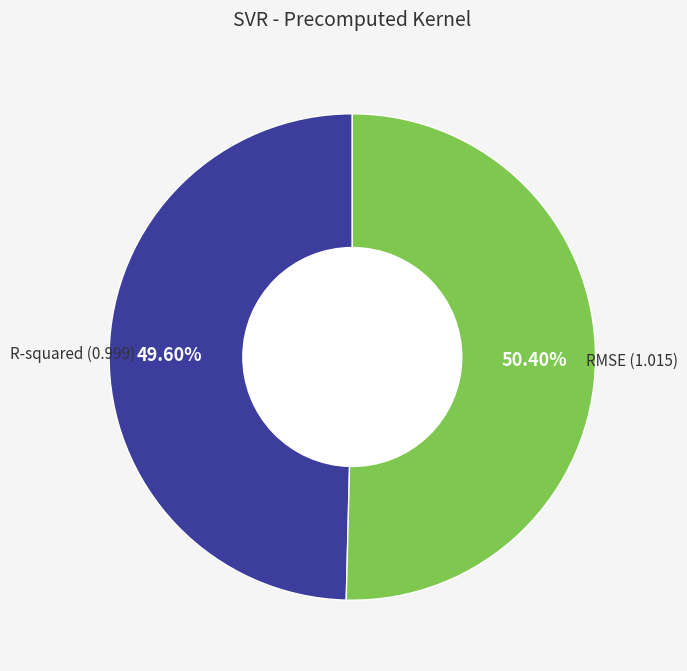

Does any single category account for the majority?

Yes